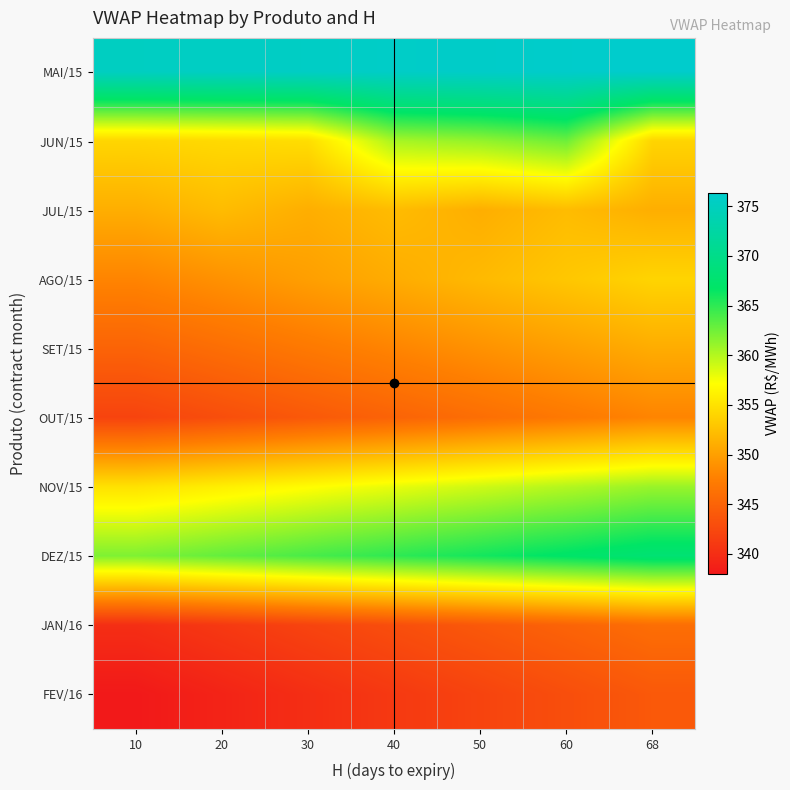

At 68, list the series in order from largest to smallest.

MAI/15, DEZ/15, NOV/15, JUN/15, AGO/15, JUL/15, SET/15, OUT/15, JAN/16, FEV/16